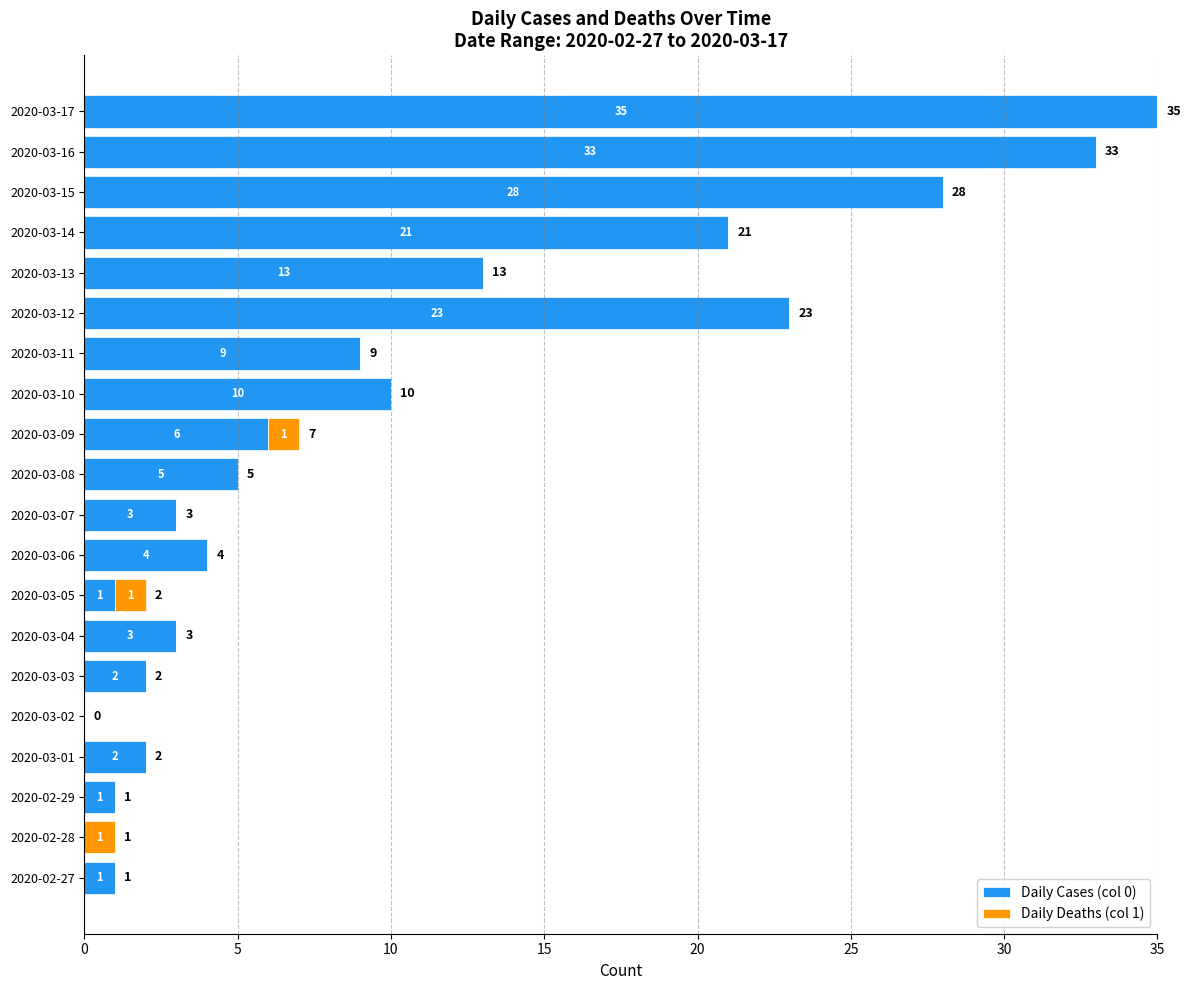

At which category is the sum across all series the highest?

2020-03-17